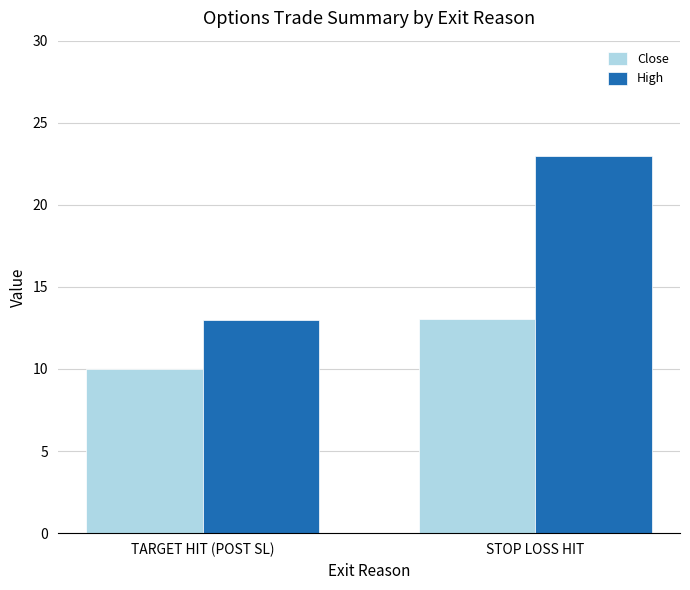

How many values in the High series are below 22?

1